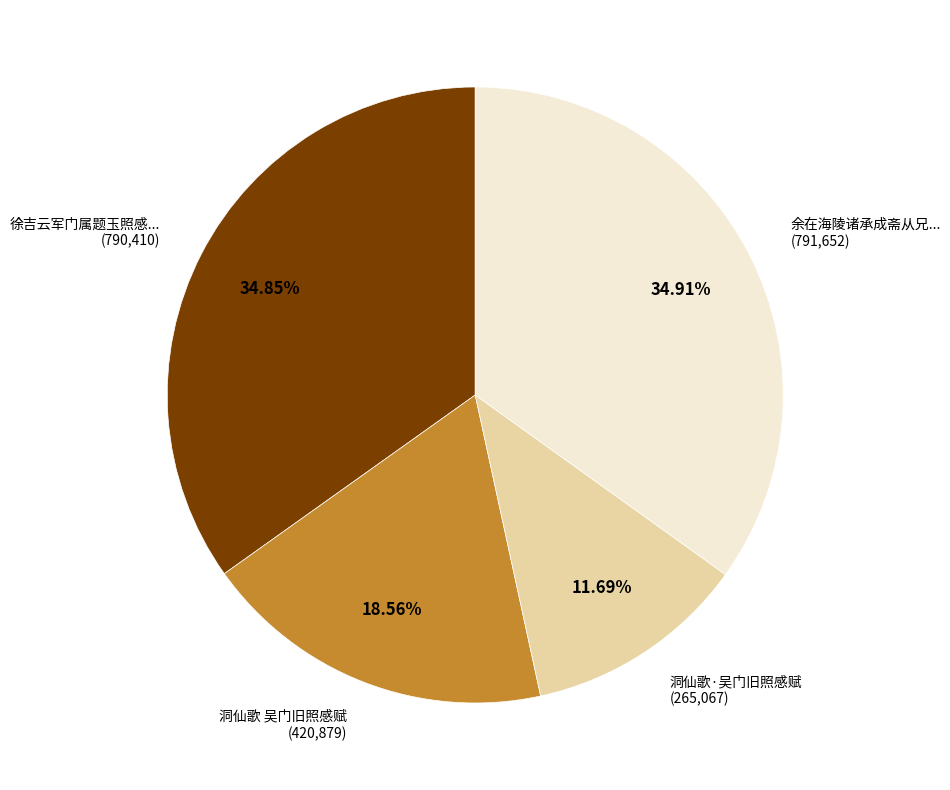

Is there any slice that represents more than half of the pie?

No